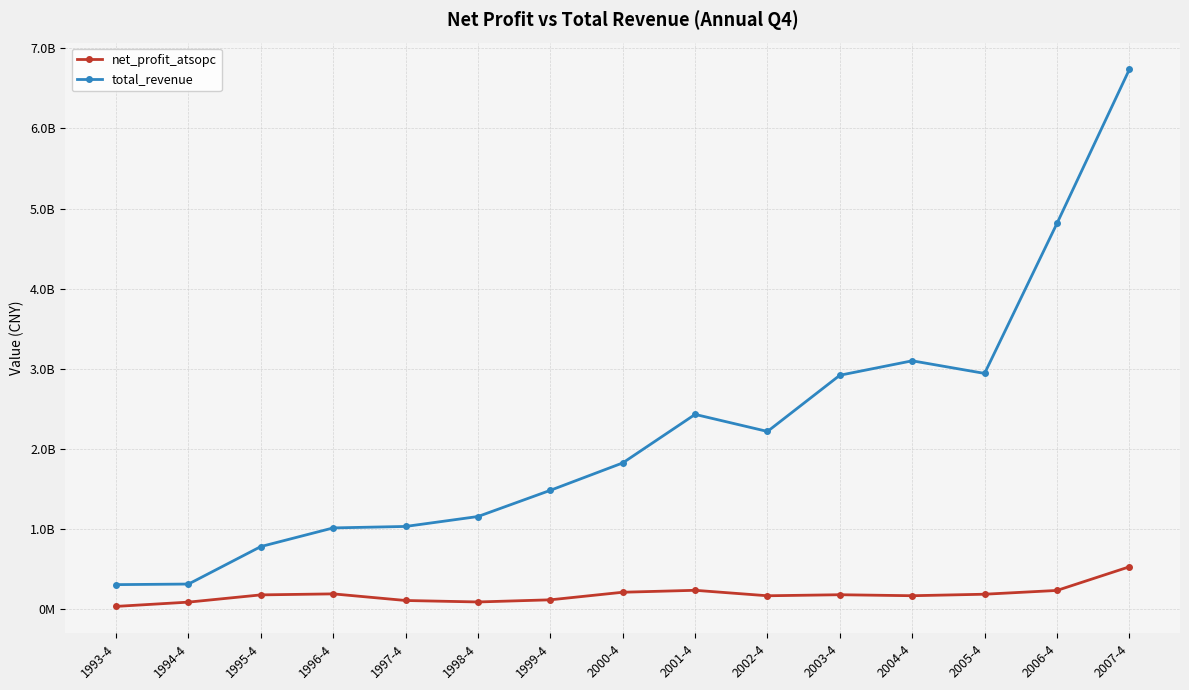

True or false: net_profit_atsopc and total_revenue cross at least once.

False